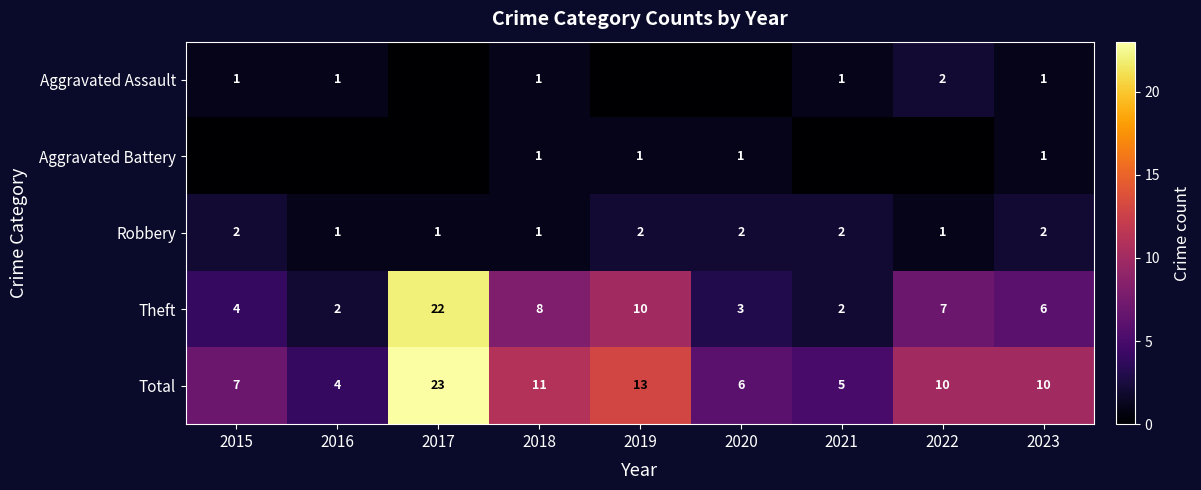

How many values in the Total series are below 10?

4